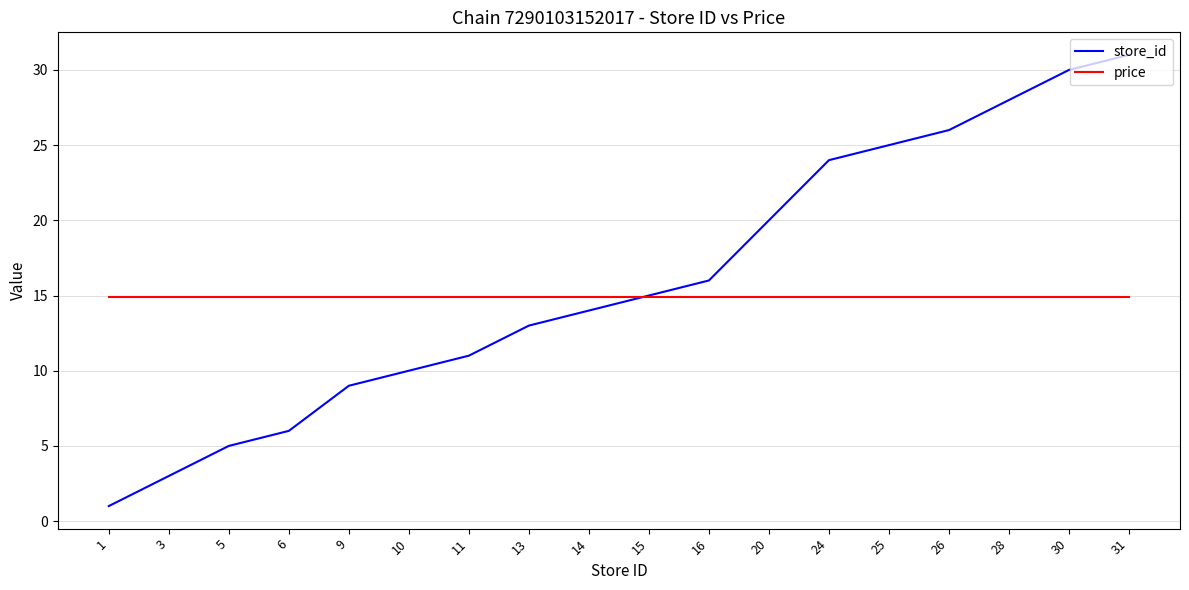

Is this an area chart (filled region under the line)?

No